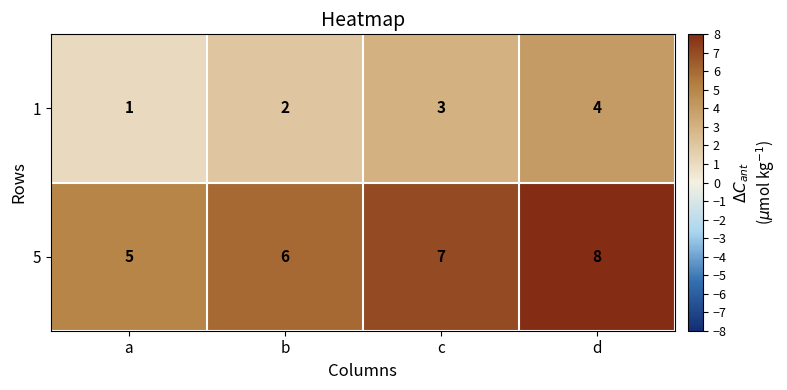

Rank the series at d from highest to lowest value.

5, 1